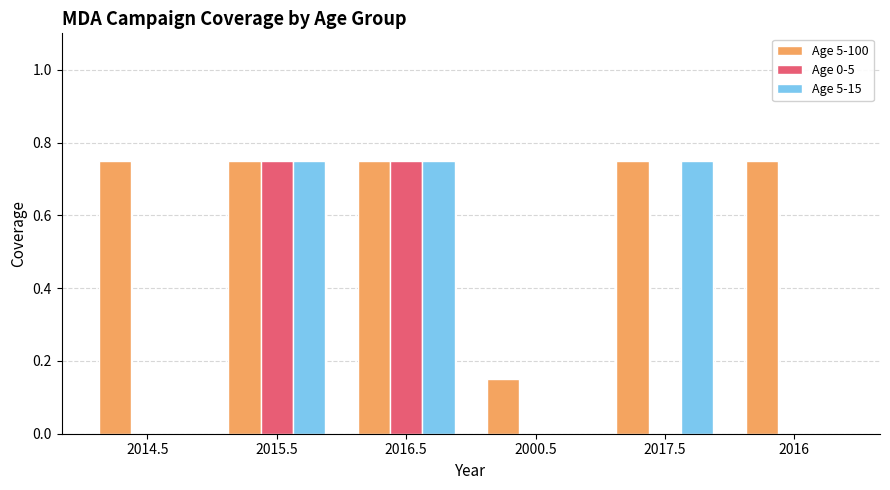

The value of Age 0-5 at 2016.5 is 0.3. True or false?

False